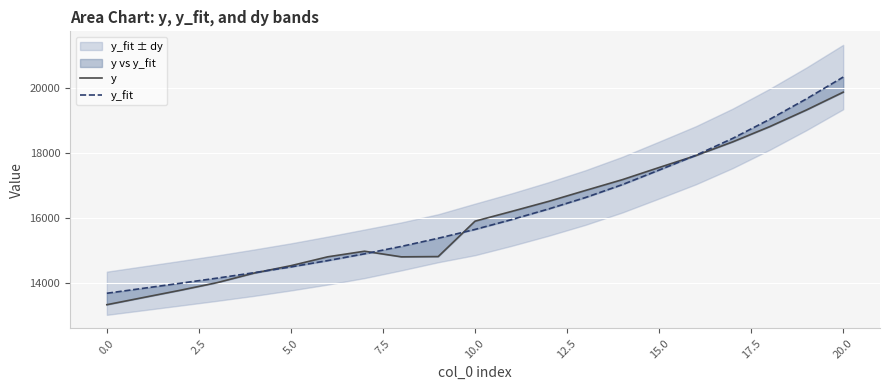

Between 17.5 and 19, which is larger?

19